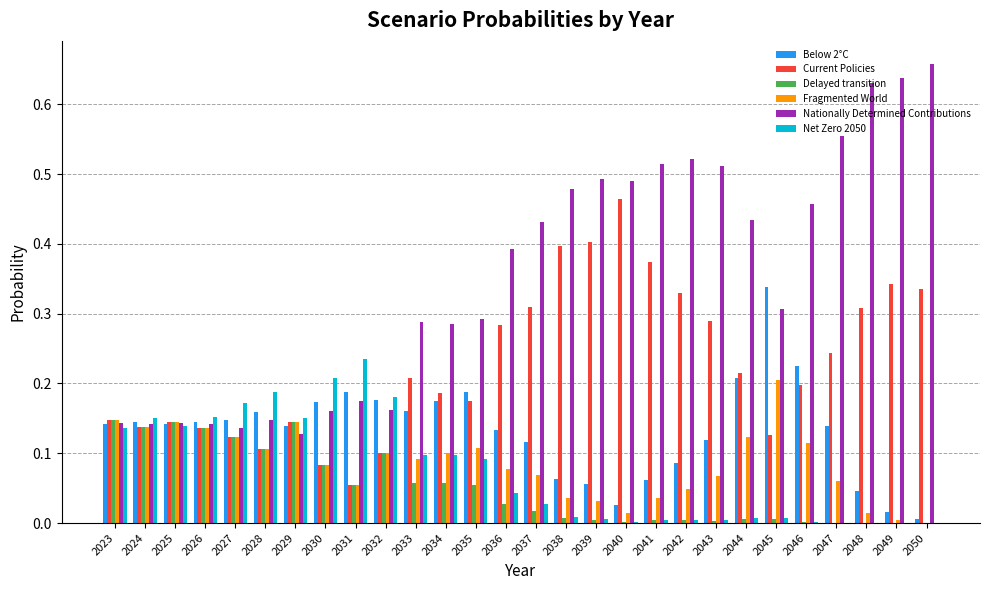

Is it true that Current Policies equals 0.3 at 2048?

True